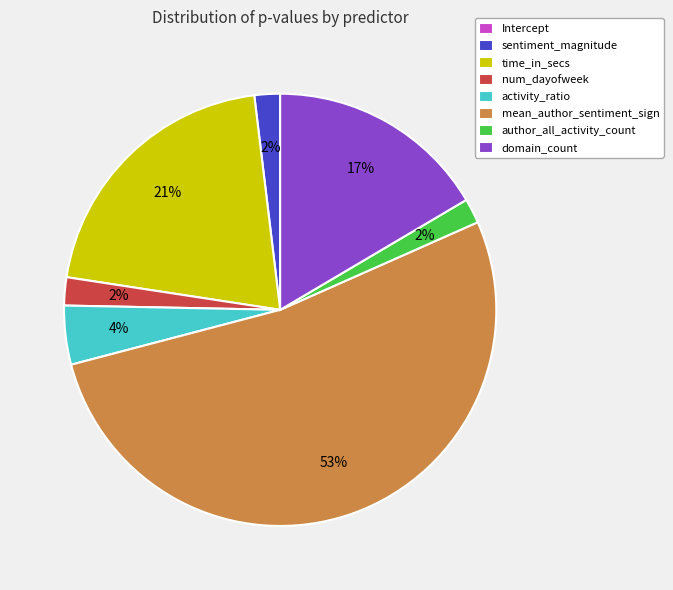

Is it true that author_all_activity_count is 17% of the pie?

False